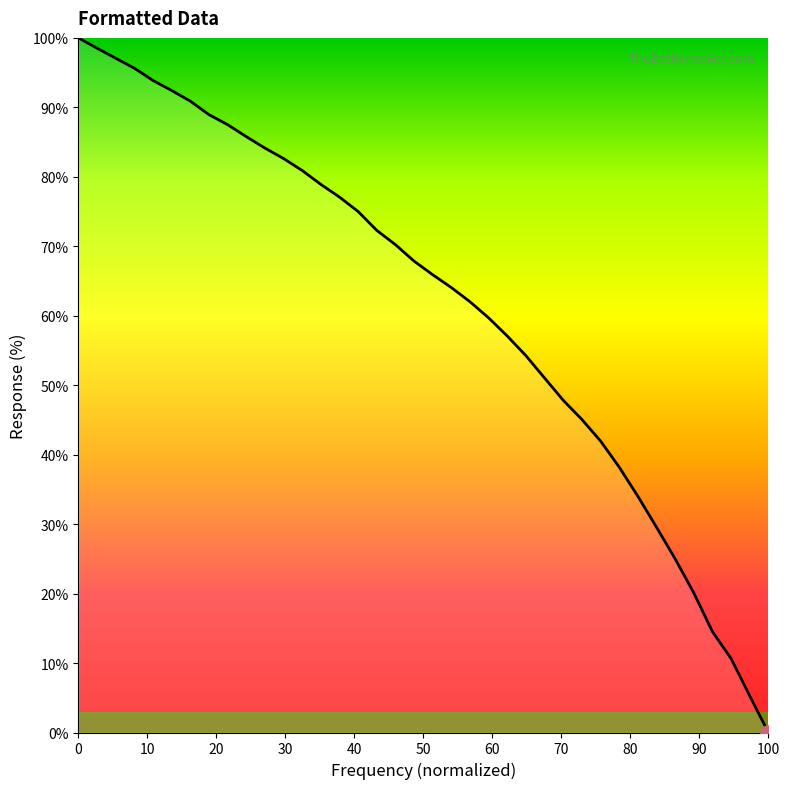

What is the greatest value displayed?

100.0